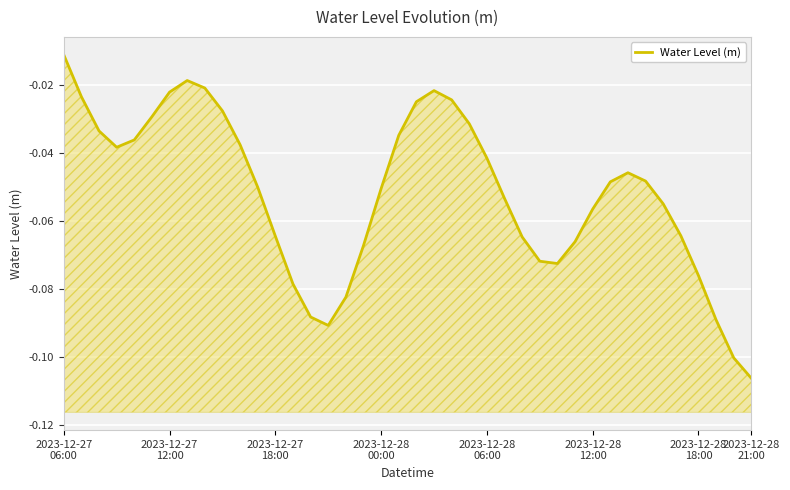

Count the number of categories in the chart.

40